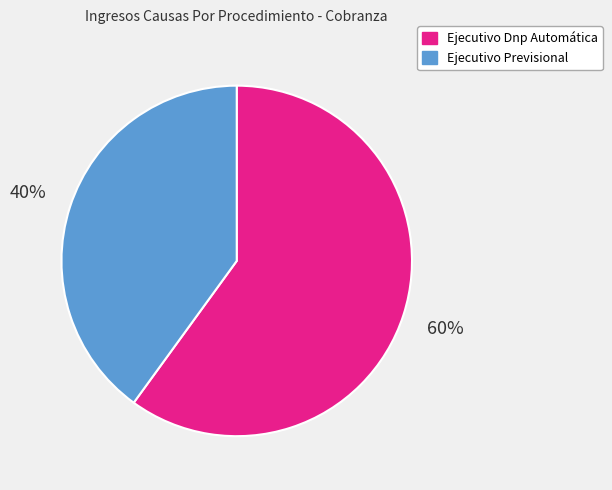

To the nearest percent, what is the average slice percentage?

50%